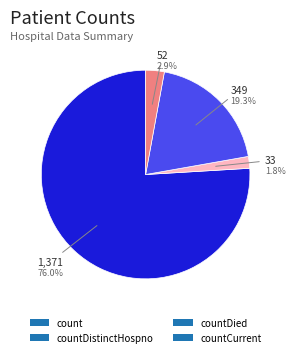

Is the sum of countCurrent and count greater than half?

Yes